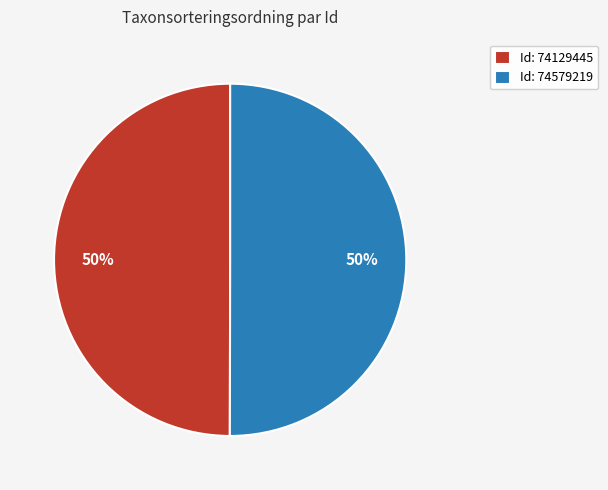

To the nearest percent, what percentage of the pie is Id: 74129445?

50%